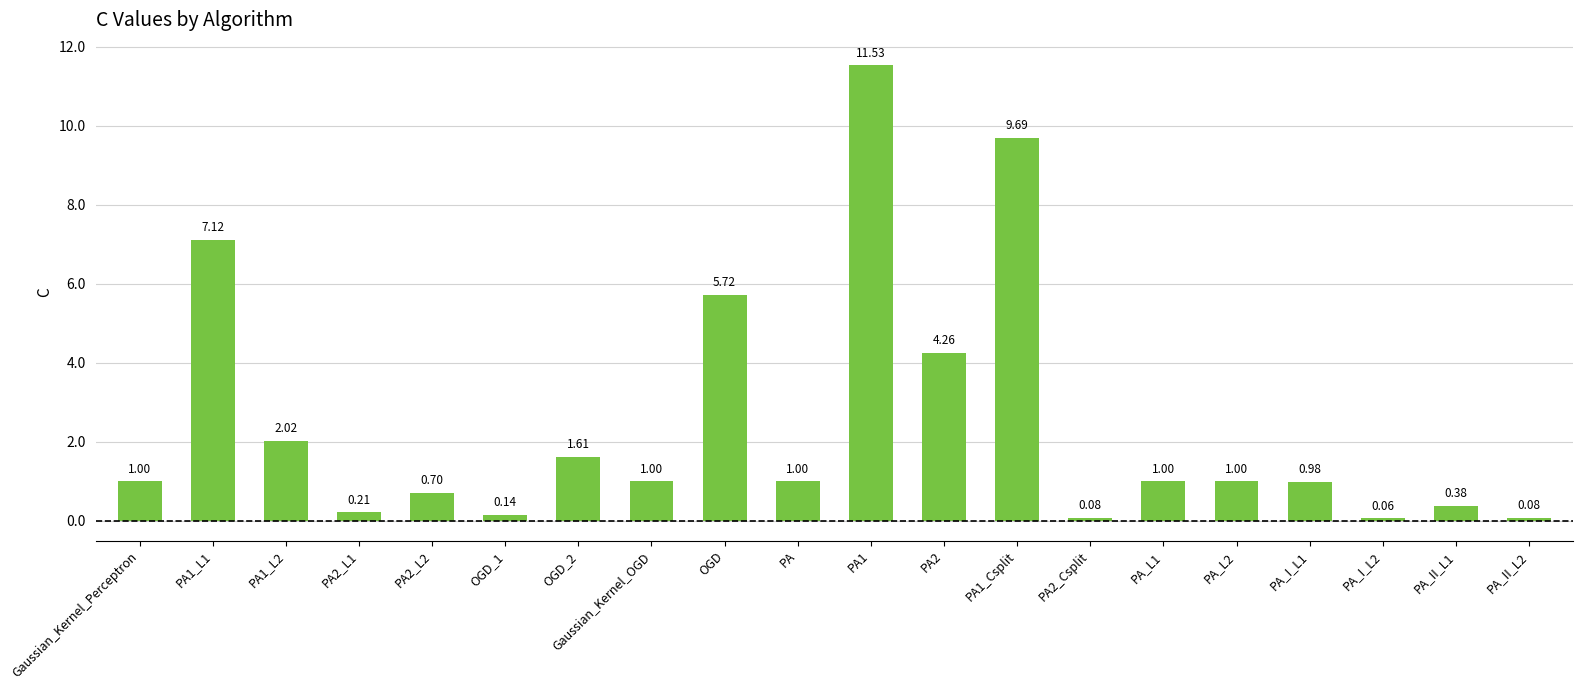

At which label is the value closest to 5?

OGD